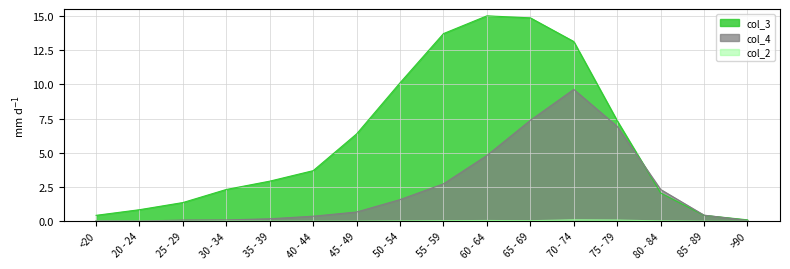

Which series has the widest spread of values?

col_3